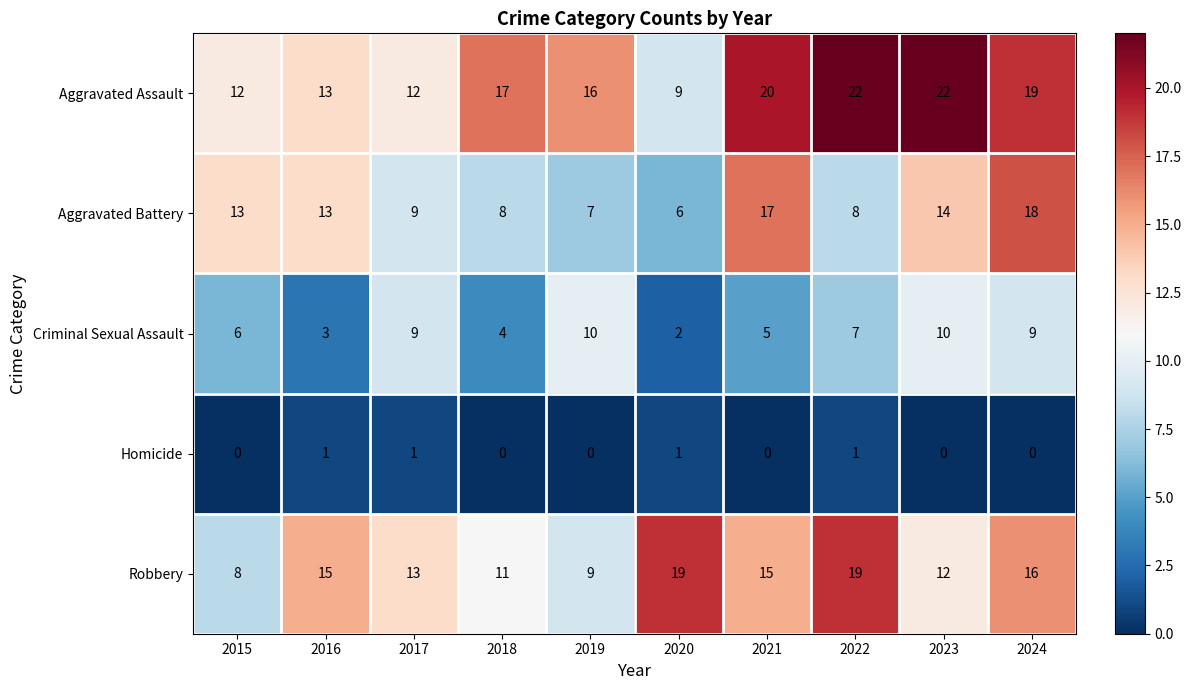

What is the difference between the highest and lowest values at 2016?

14